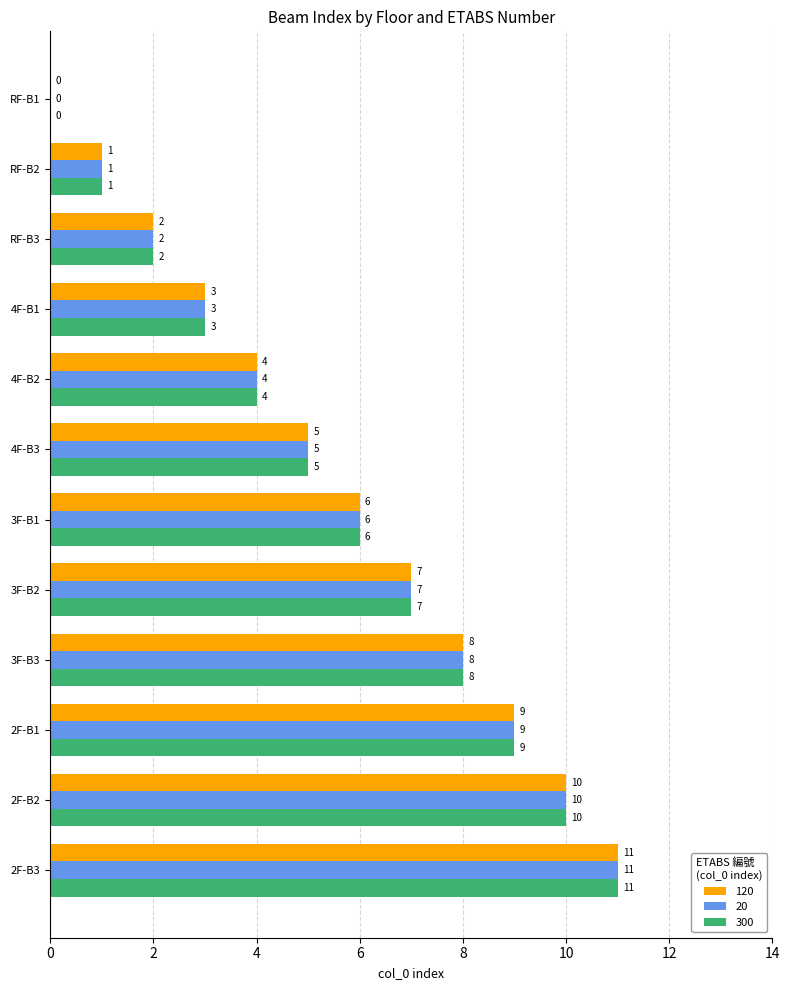

What is the total value across all series at 4F-B1?

9